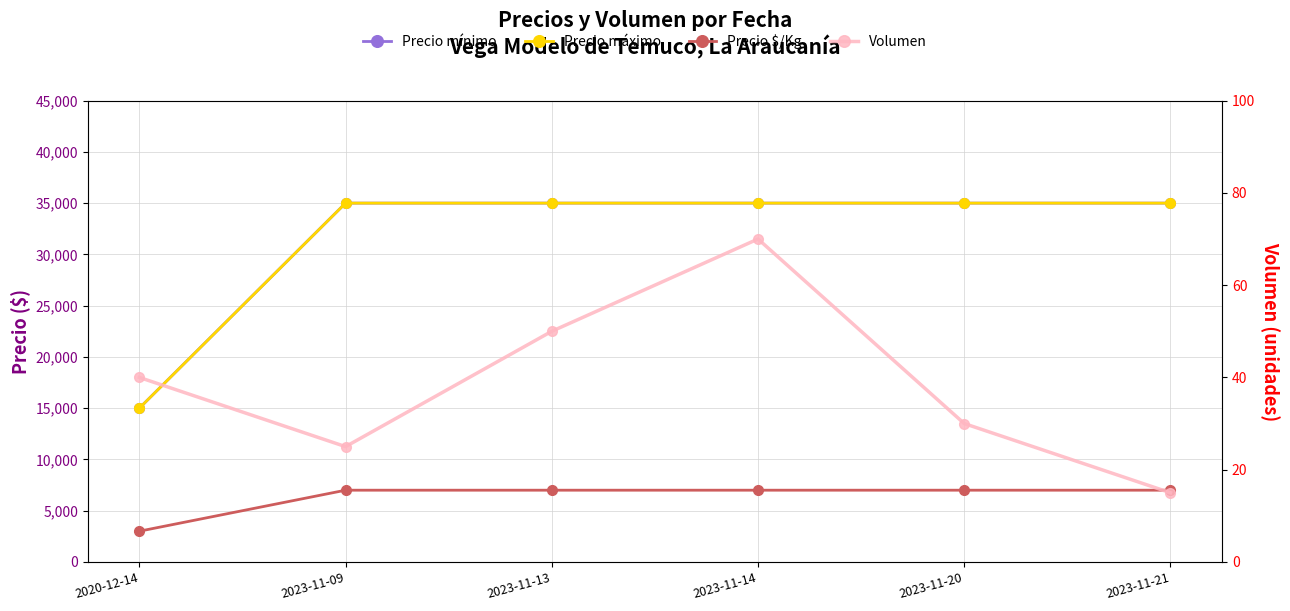

Between 2020-12-14 and 2023-11-14, which is larger?

2023-11-14